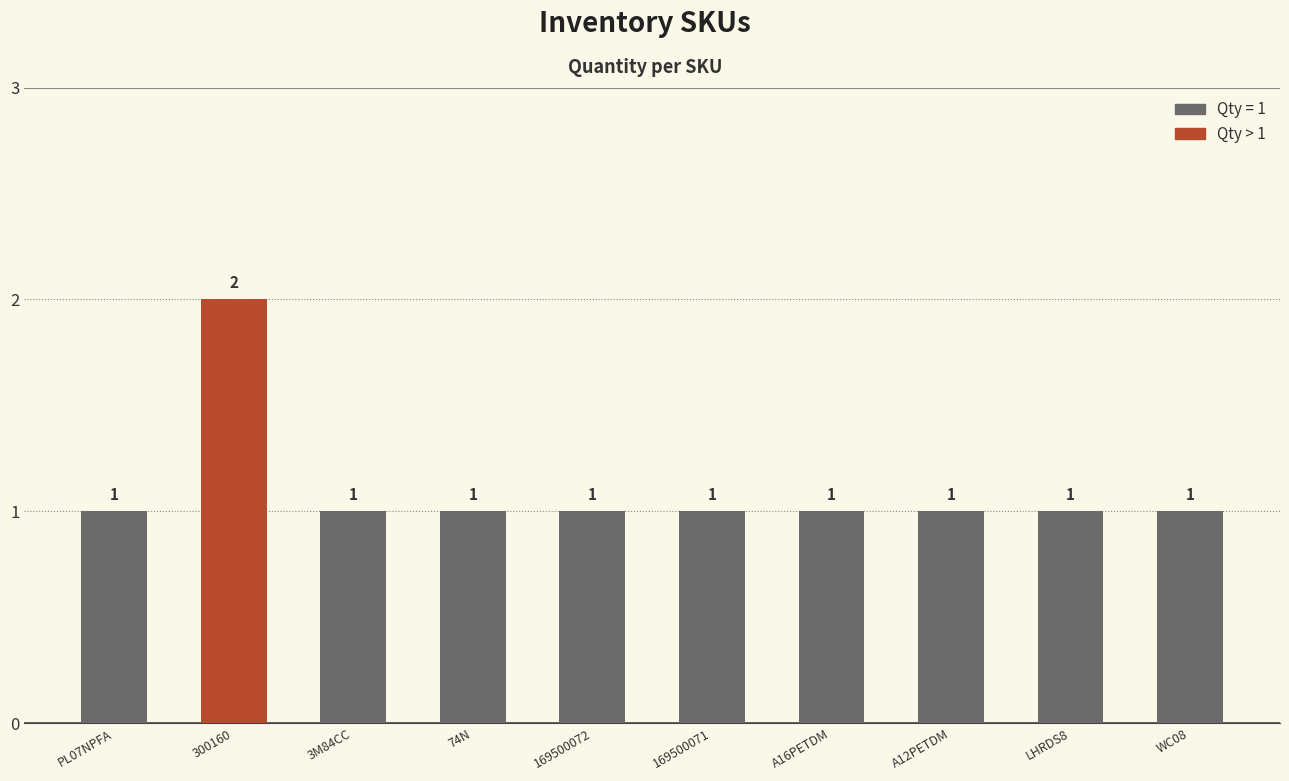

What is the minimum value shown in the chart?

1